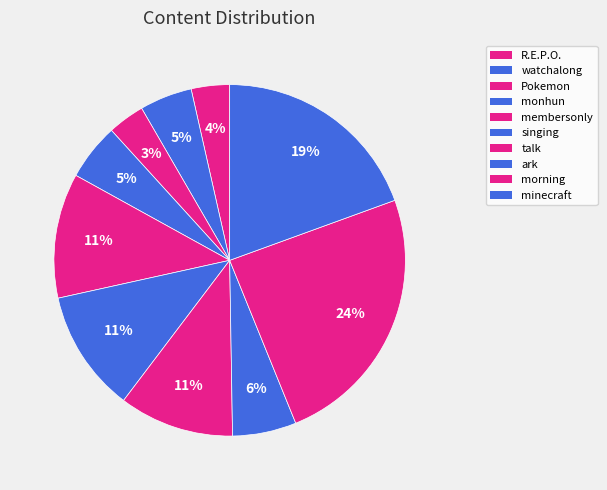

Rank the categories by value from highest to lowest.

morning, minecraft, membersonly, singing, talk, ark, monhun, watchalong, R.E.P.O., Pokemon